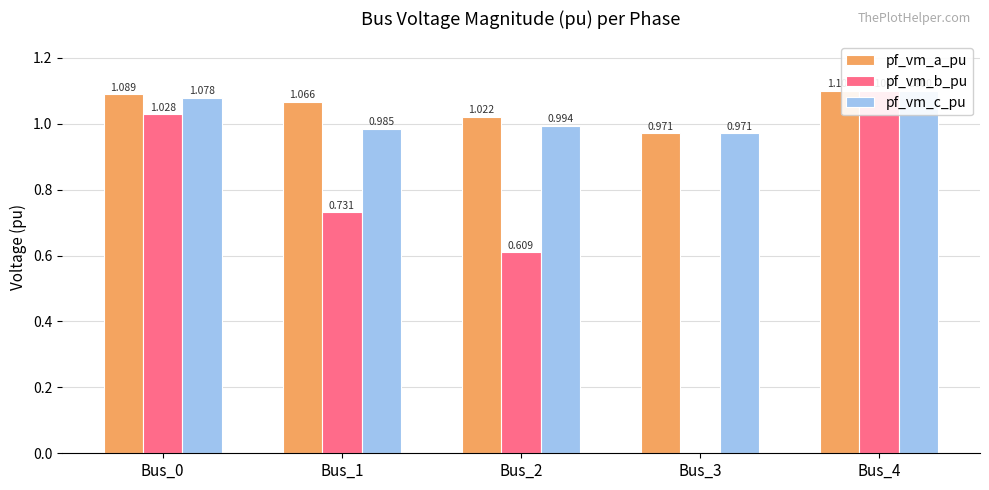

What are all the series names shown in the legend?

pf_vm_a_pu, pf_vm_b_pu, pf_vm_c_pu